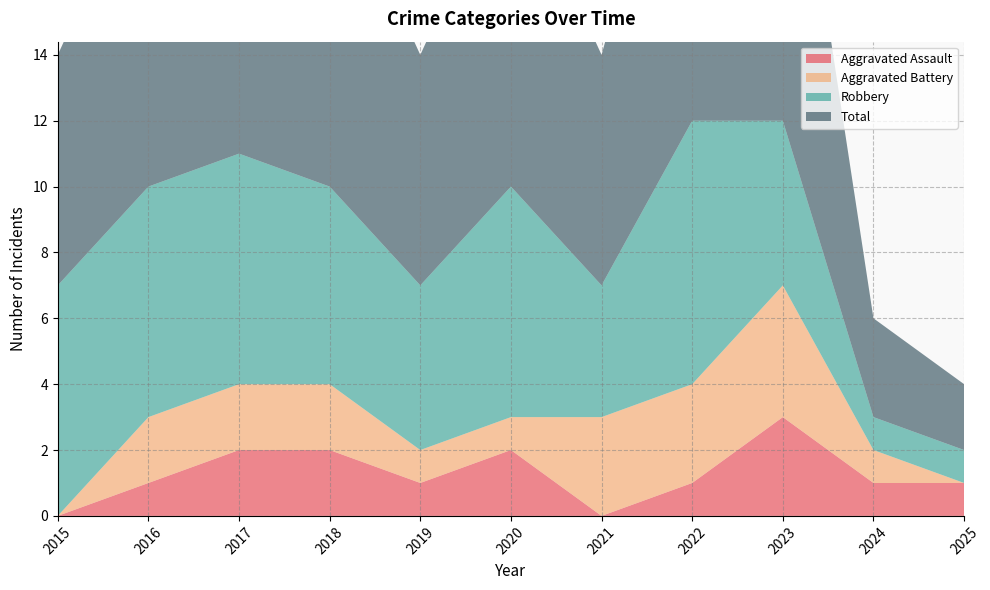

Reading left to right, list all the values displayed in this chart.

Aggravated Assault: 0	1	2	2	1	2	0	1	3	1	1
Aggravated Battery: 0	2	2	2	1	1	3	3	4	1	0
Robbery: 7	7	7	6	5	7	4	8	5	1	1
Total: 7	10	11	10	7	10	7	12	12	3	2